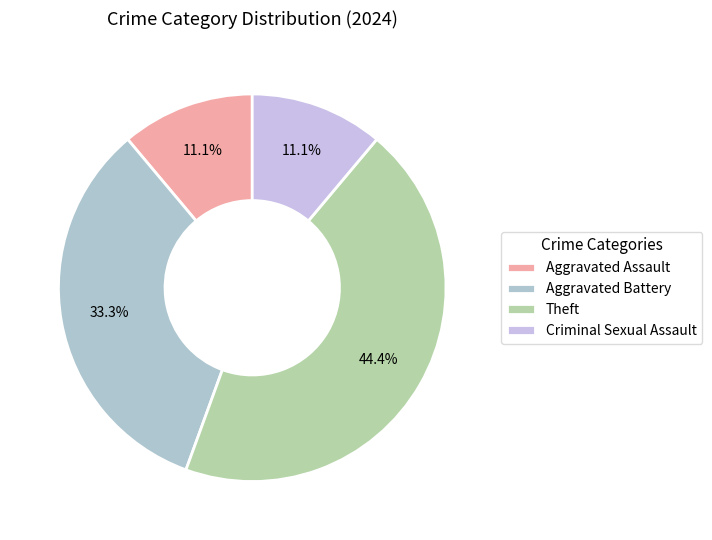

To the nearest percent, what is the difference between the Aggravated Assault and Aggravated Battery slice percentages?

22%